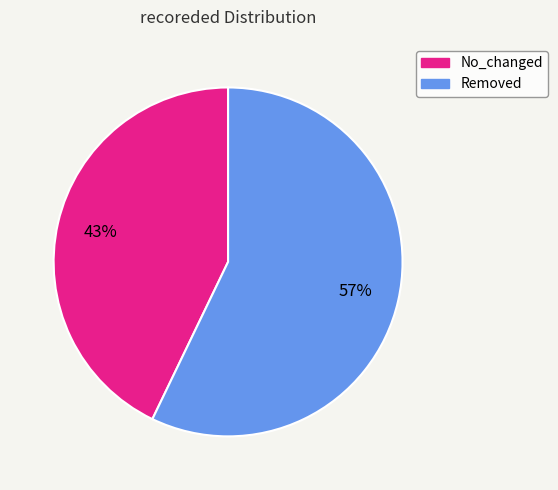

True or false: Removed accounts for 57% of the total.

True